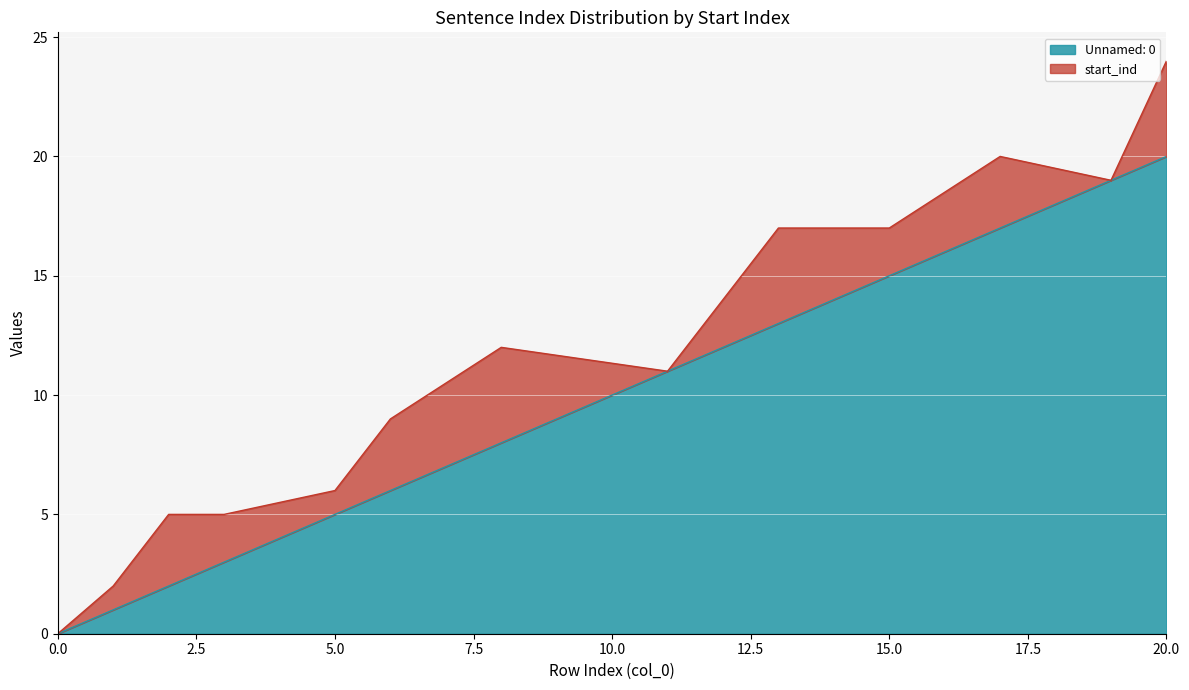

At which category is the sum across all series the highest?

20.0